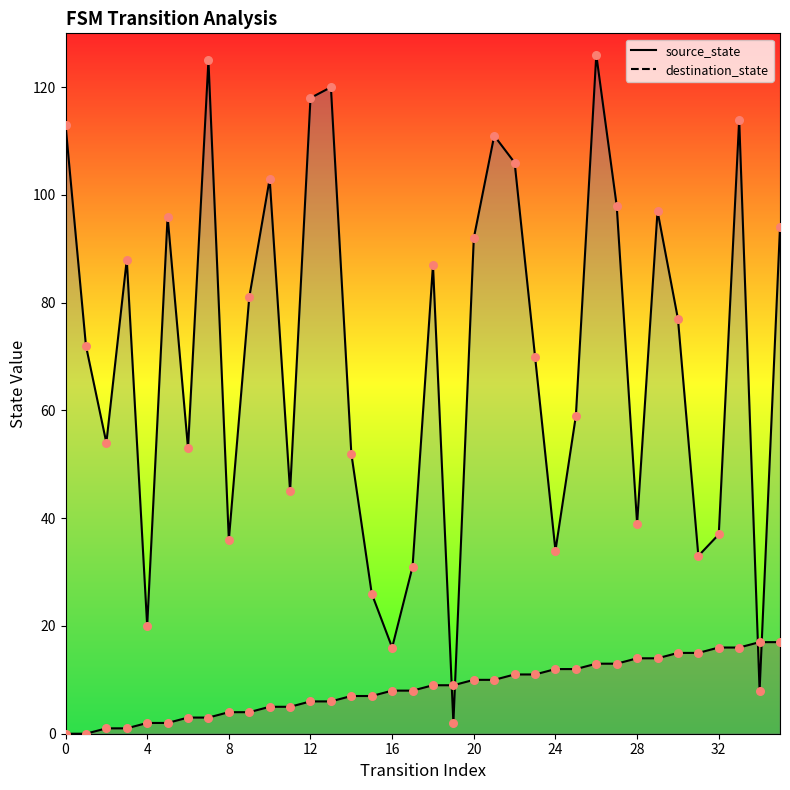

What is the total value across all series at 32?

53